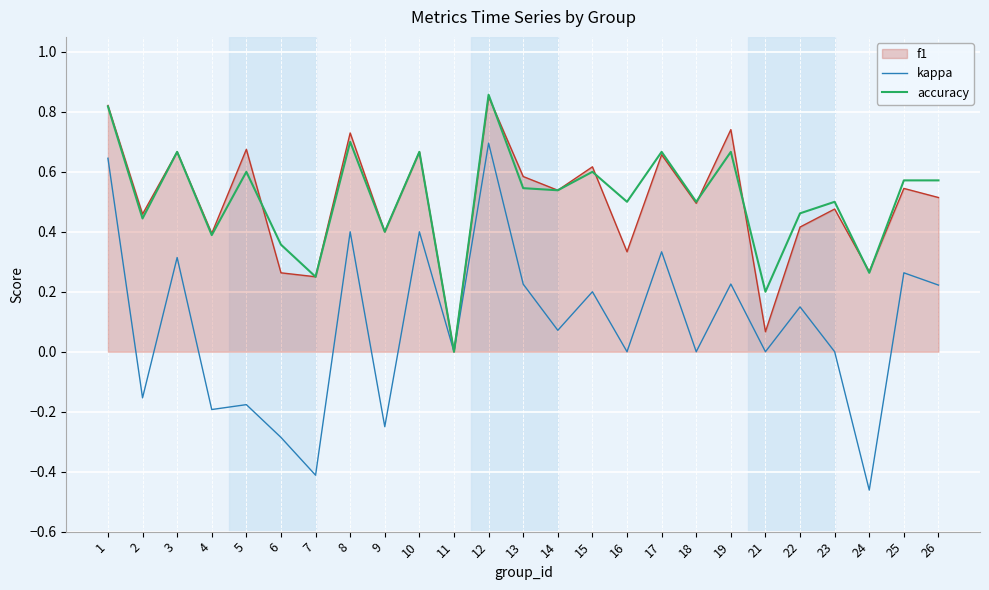

Which category has the highest value across all series?

12